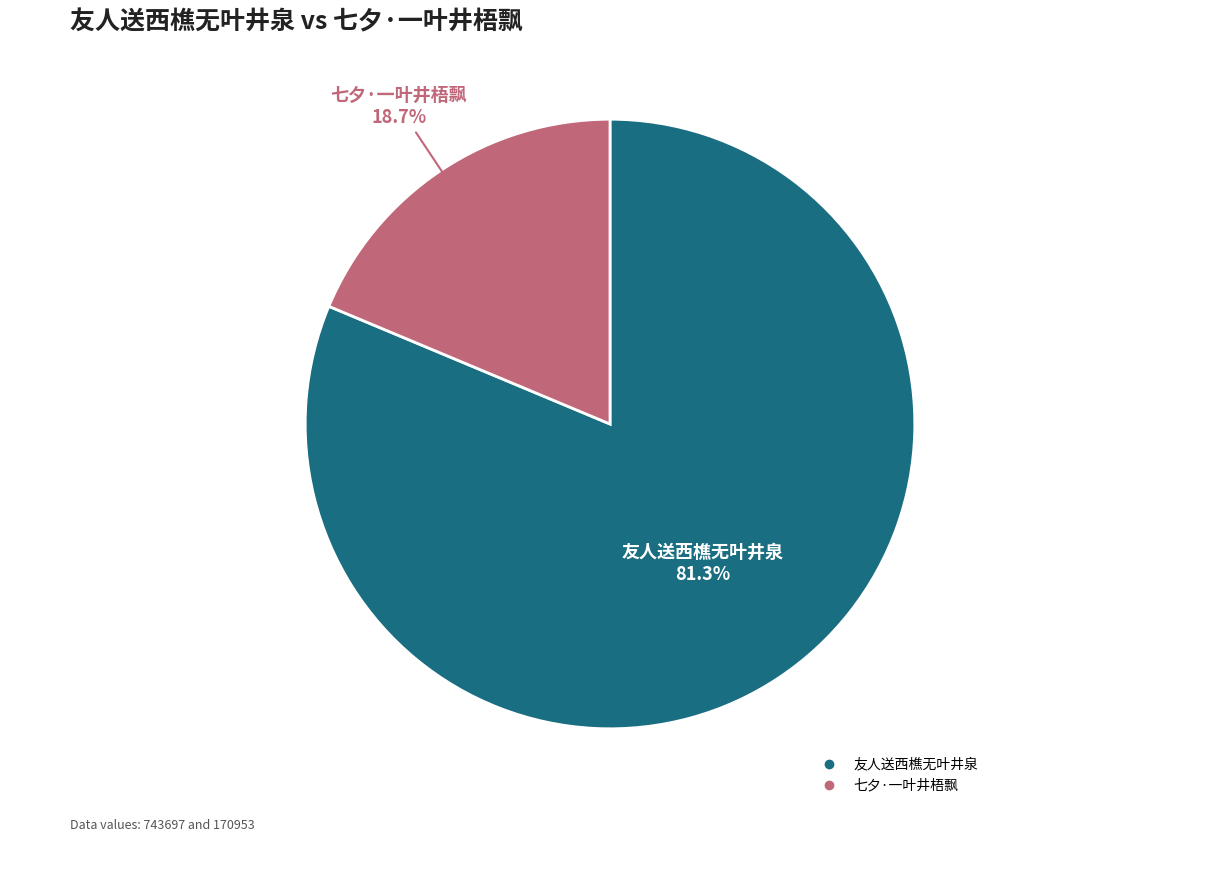

What is the smallest slice in the pie chart?

七夕·一叶井梧飘